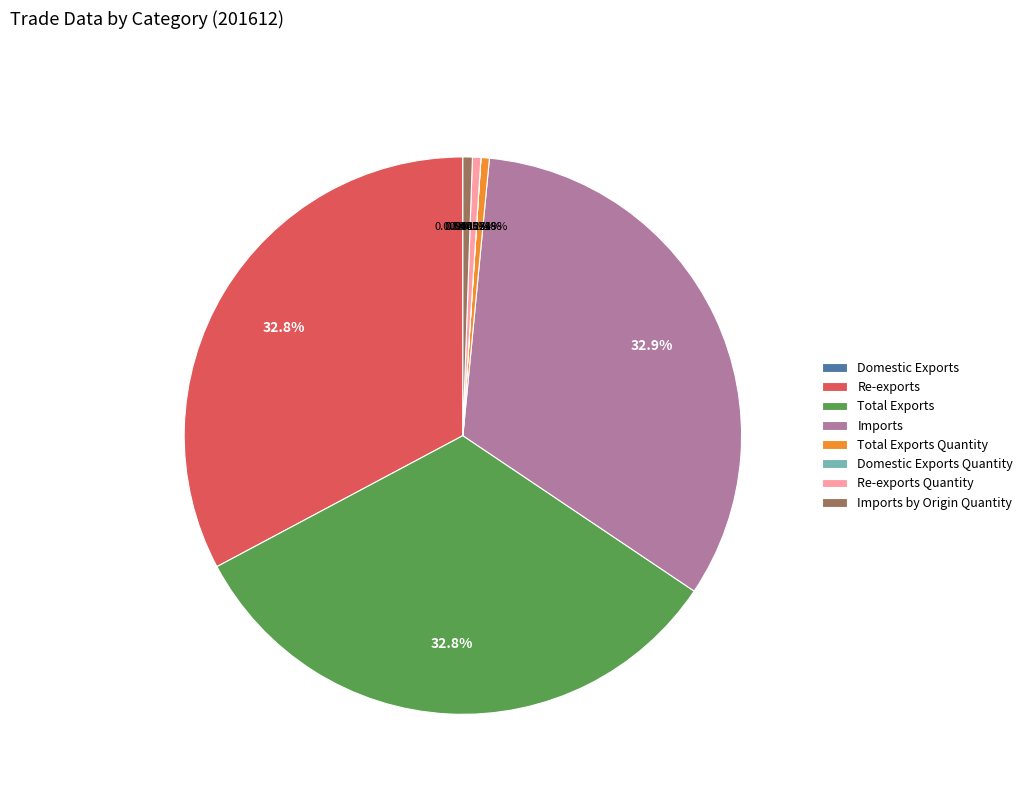

Do Re-exports Quantity and Imports by Origin Quantity together represent more than half of the pie?

No